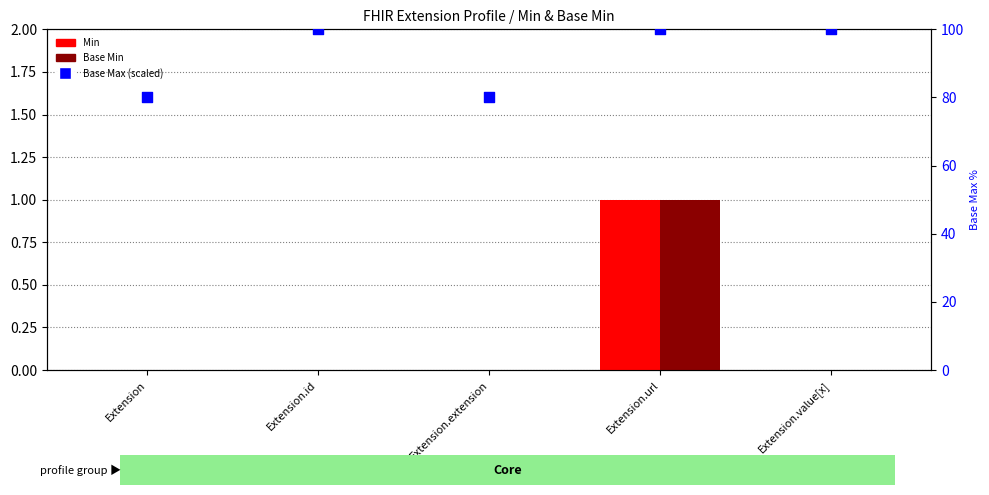

What are all the series names shown in the legend?

Min, Base Min, Base Max (scaled)